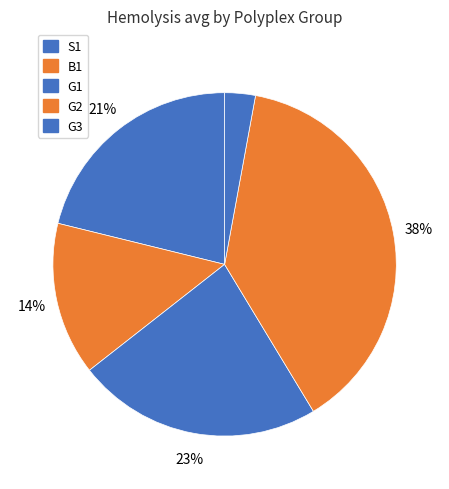

What portion of the pie excludes G1?

76.9%